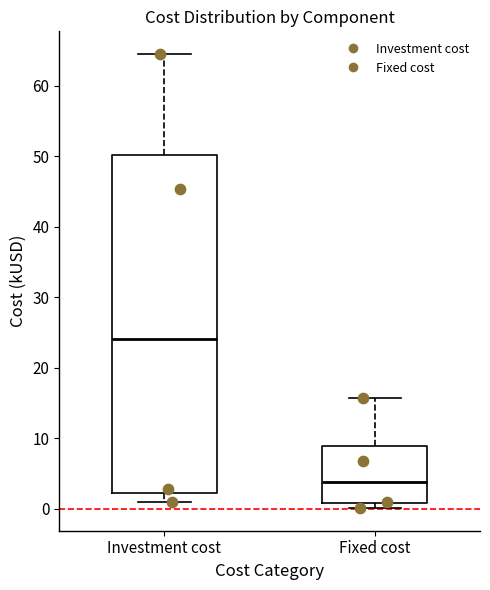

Comparing the boxes themselves (not the whiskers), which one is the tallest?

Investment cost